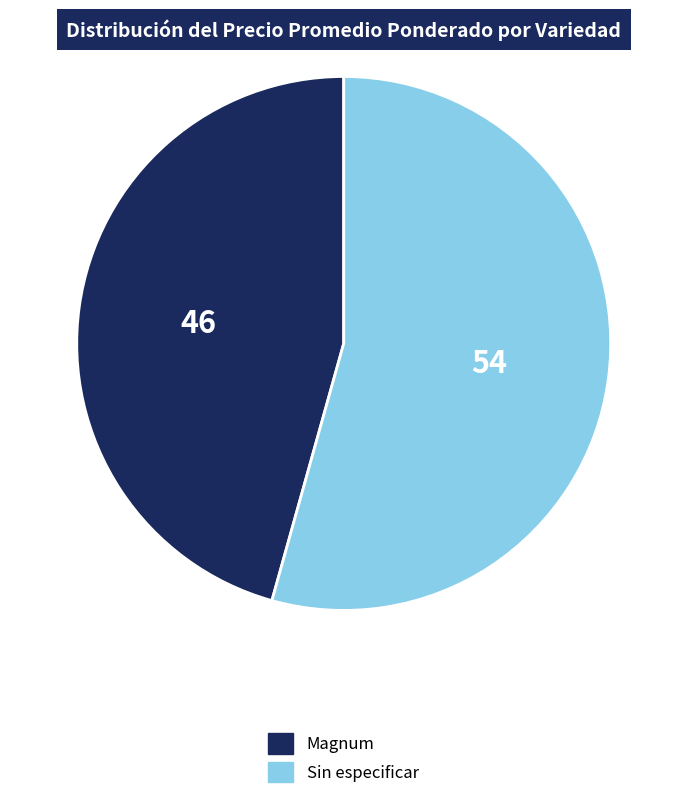

Combined, do Magnum and Sin especificar account for over 50%?

Yes